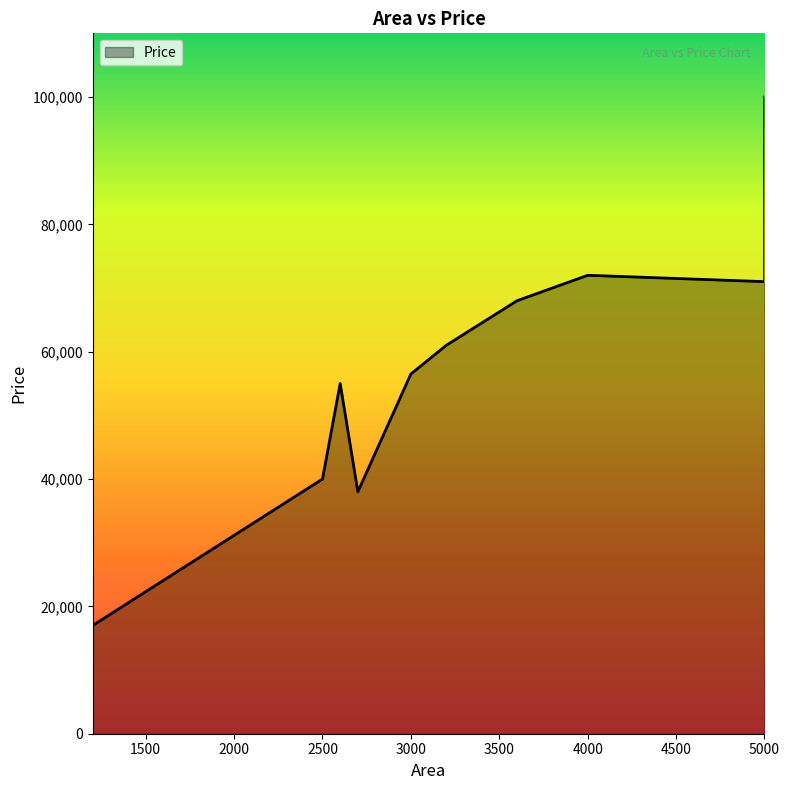

What is the label of the 10th point from the left?

5000